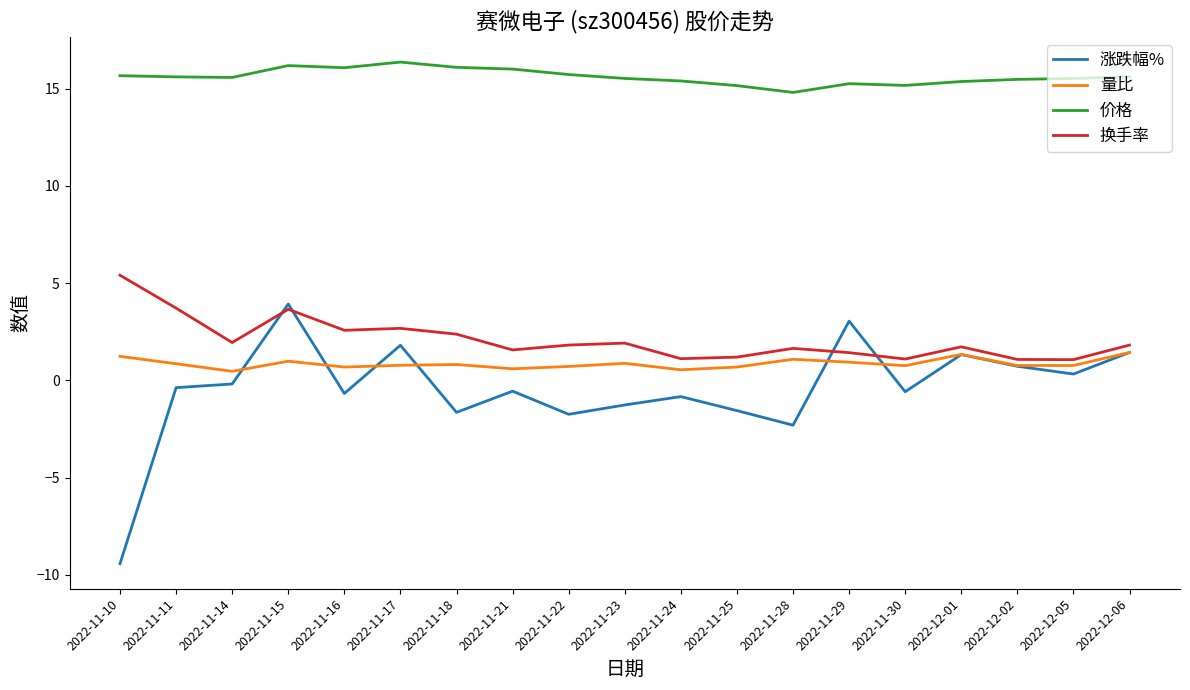

What is the spread (max minus min) of values at 2022-12-01?

14.0